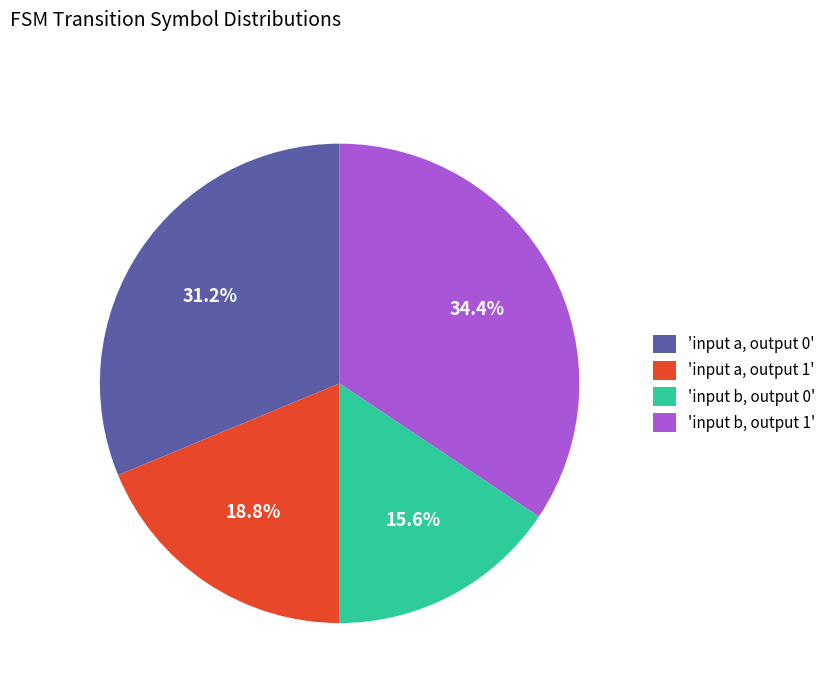

Does 'input a, output 1' account for over 50% of the chart?

No